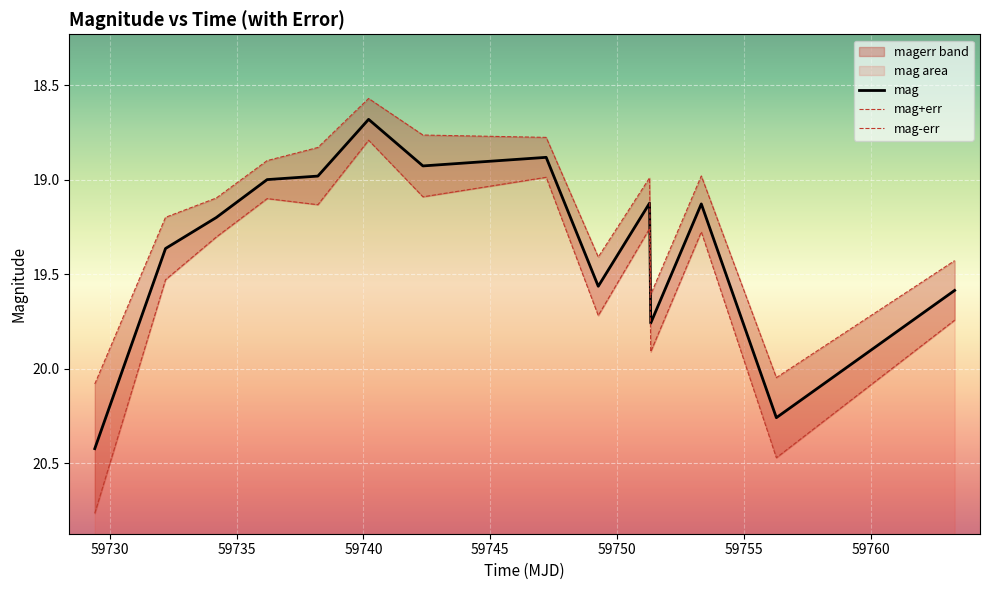

What is the maximum value for mag+err?

20.8